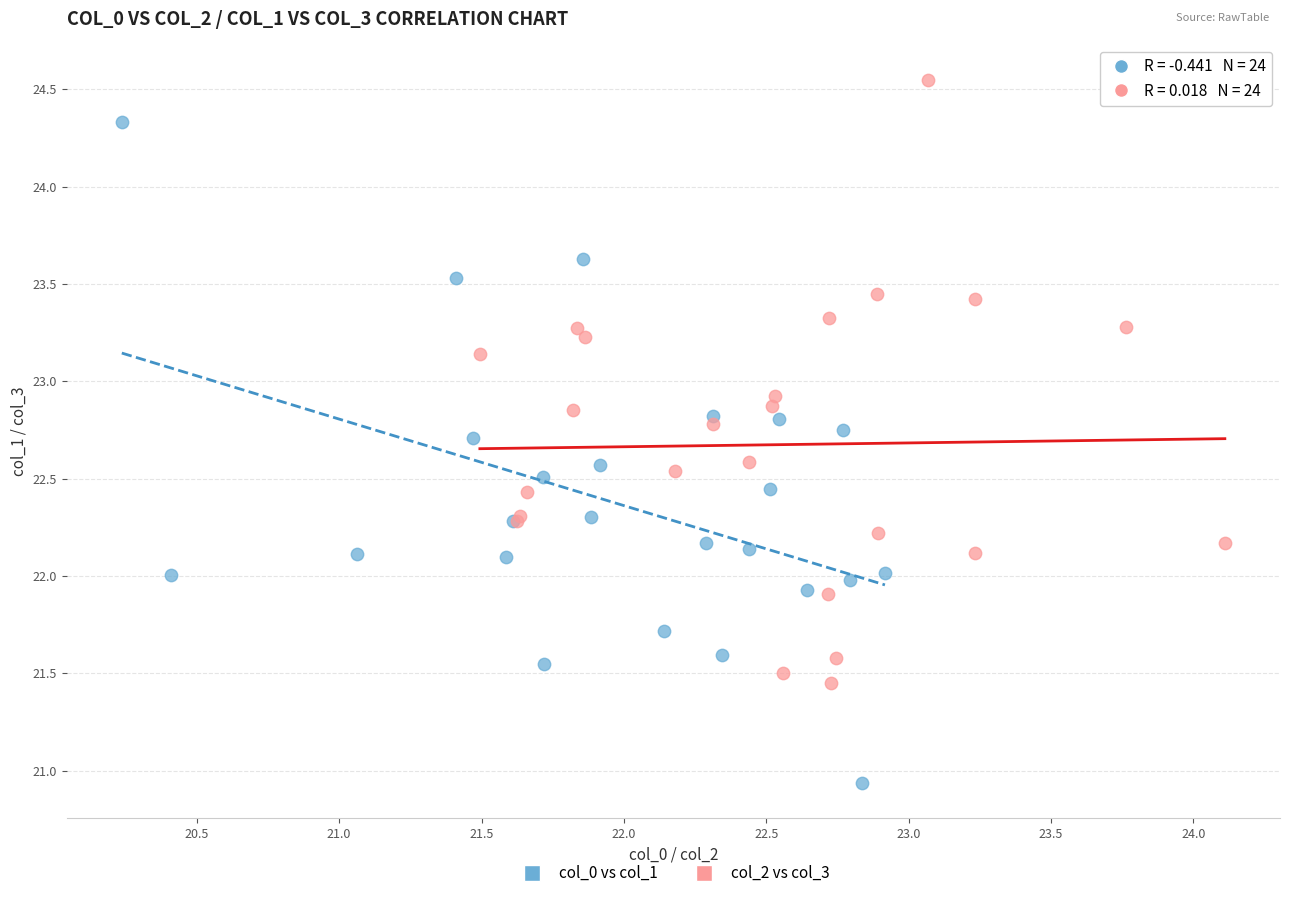

Which series reaches the minimum Y coordinate?

col_0 vs col_1